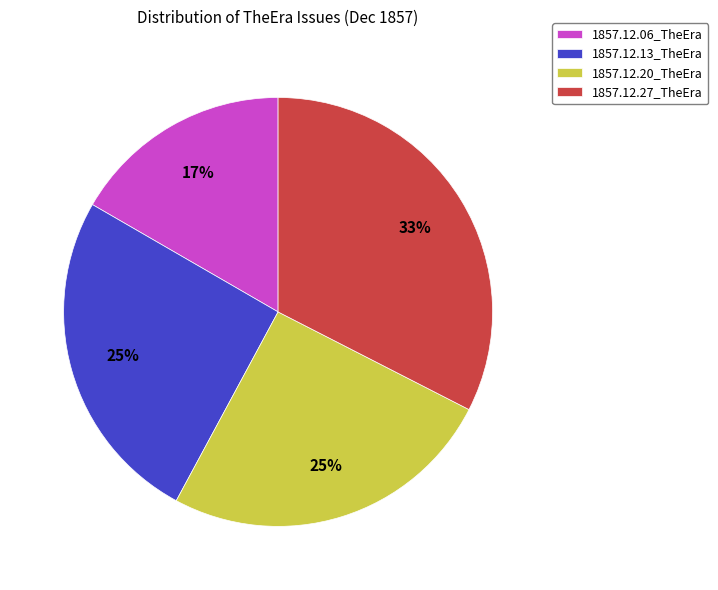

What is the smallest slice in the pie chart?

1857.12.06_TheEra